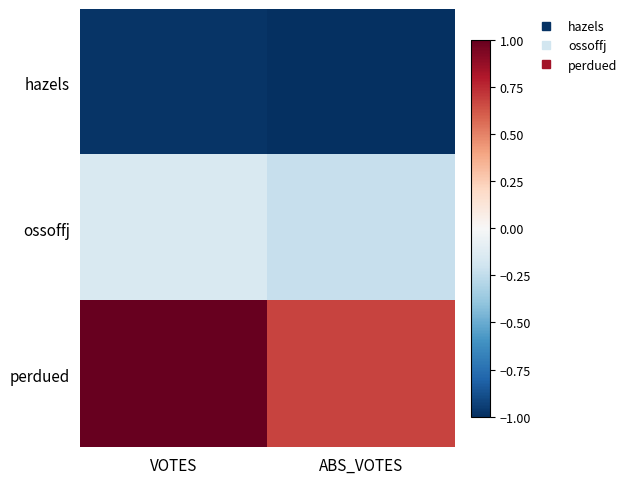

What is the spread (max minus min) of values at VOTES?

2.0